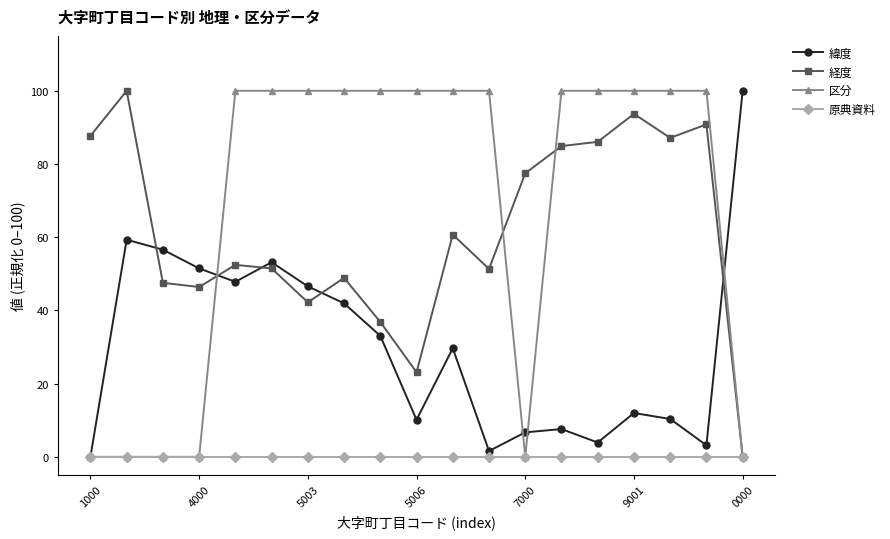

Which series has the largest total across all categories?

区分